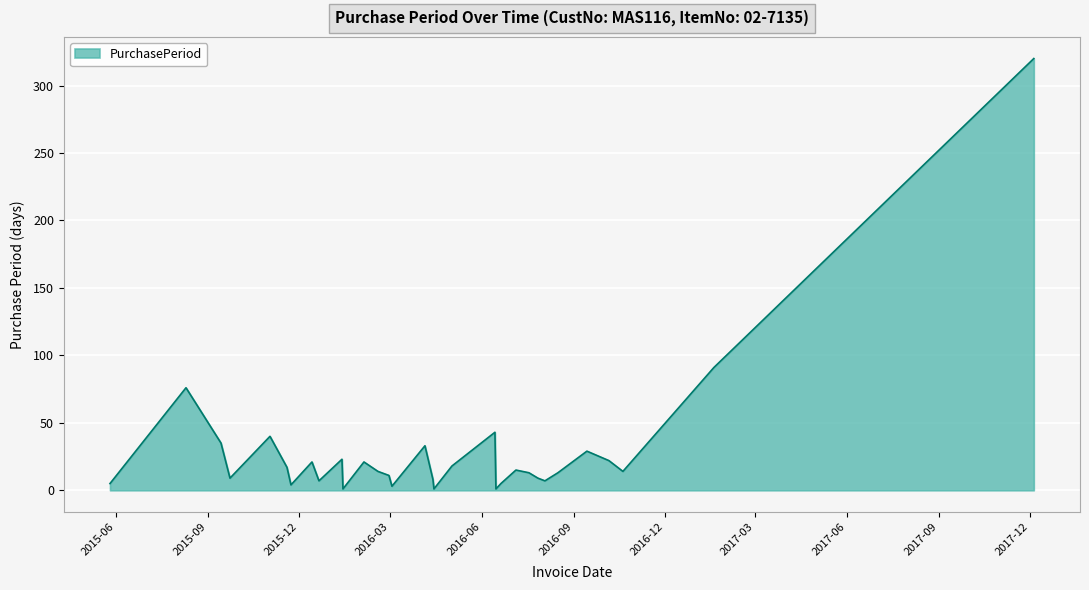

What is the minimum value shown in the chart?

1